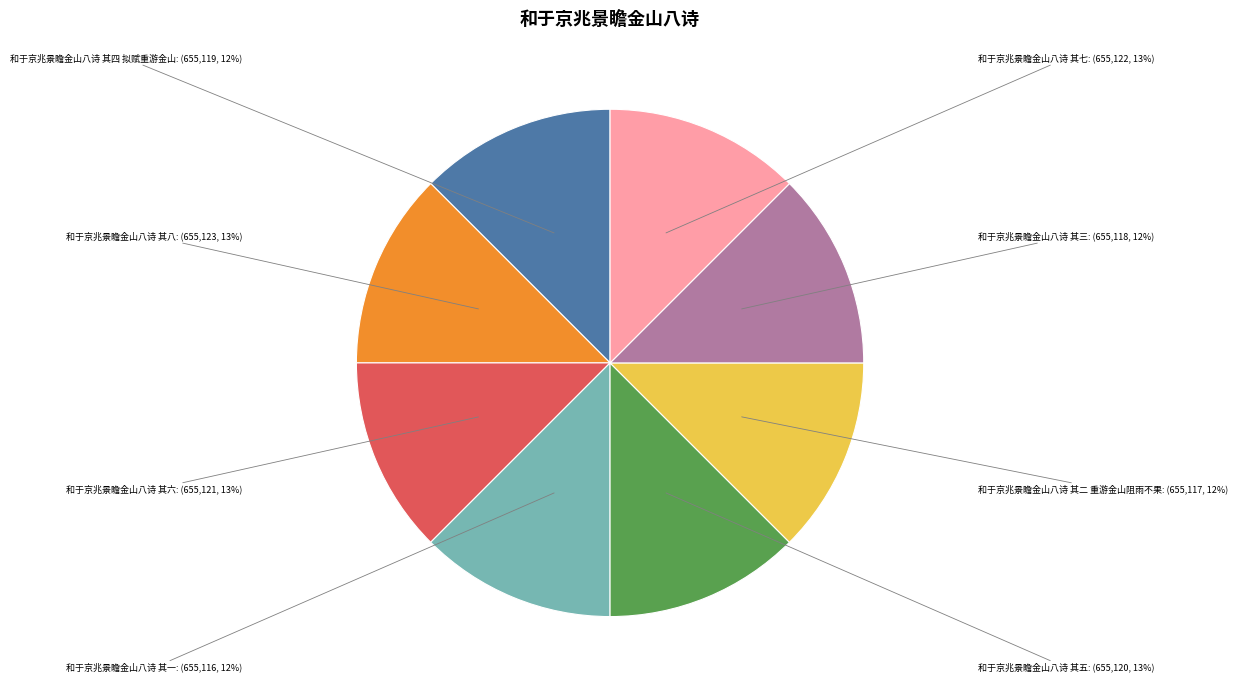

To the nearest percent, what percentage of the pie is 和于京兆景瞻金山八诗 其六?

13%